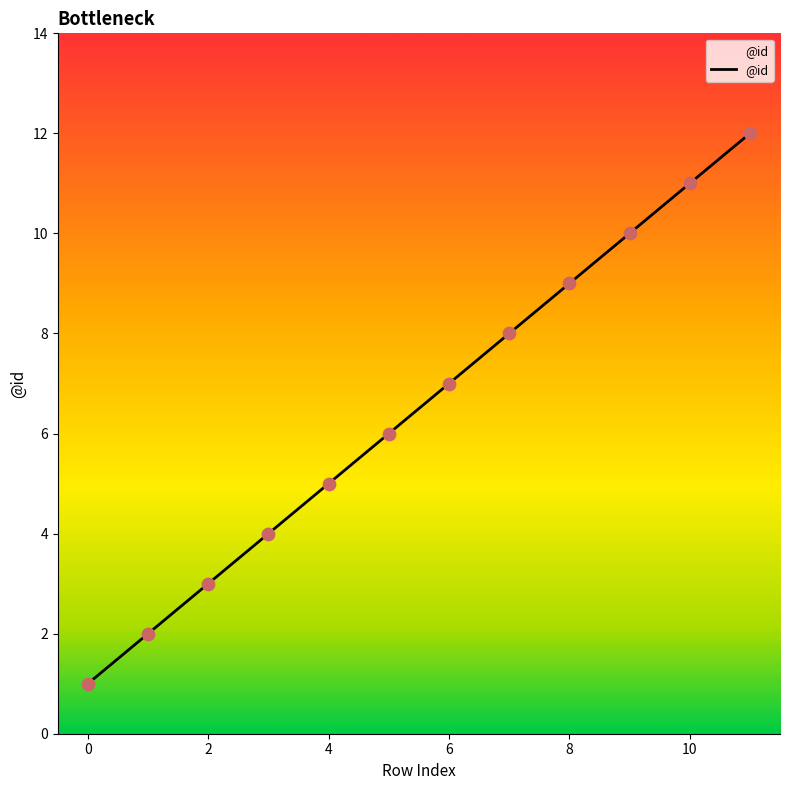

What is the greatest value displayed?

12